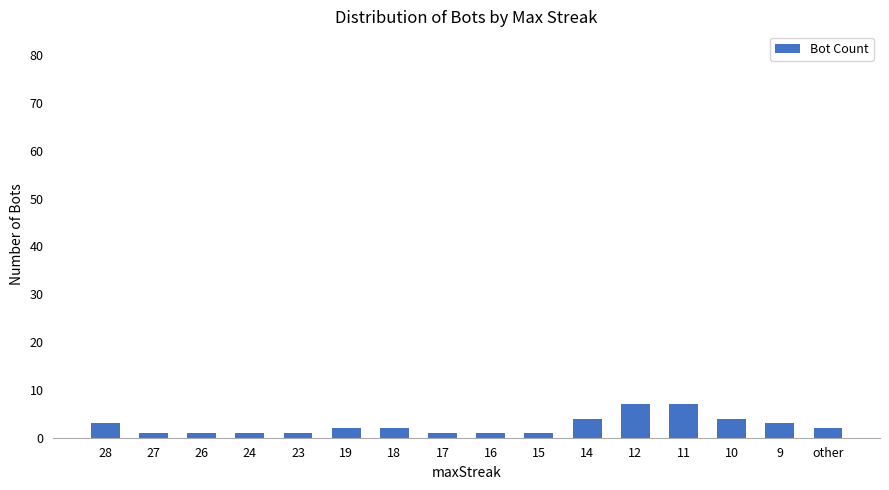

What position from the left is 11?

13